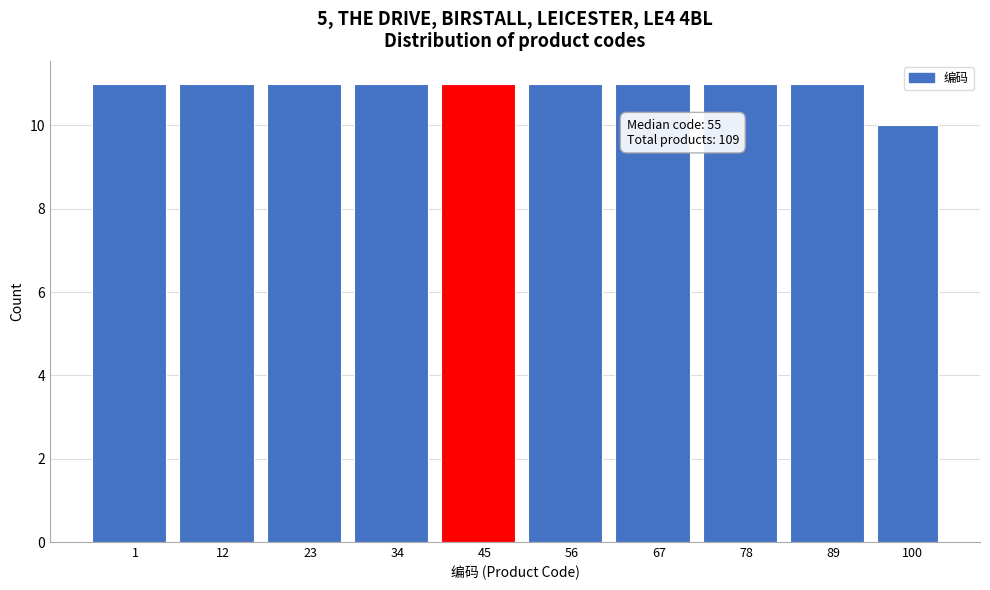

Reading left to right, transcribe all the data shown in this chart.

11	11	11	11	11	11	11	11	11	10